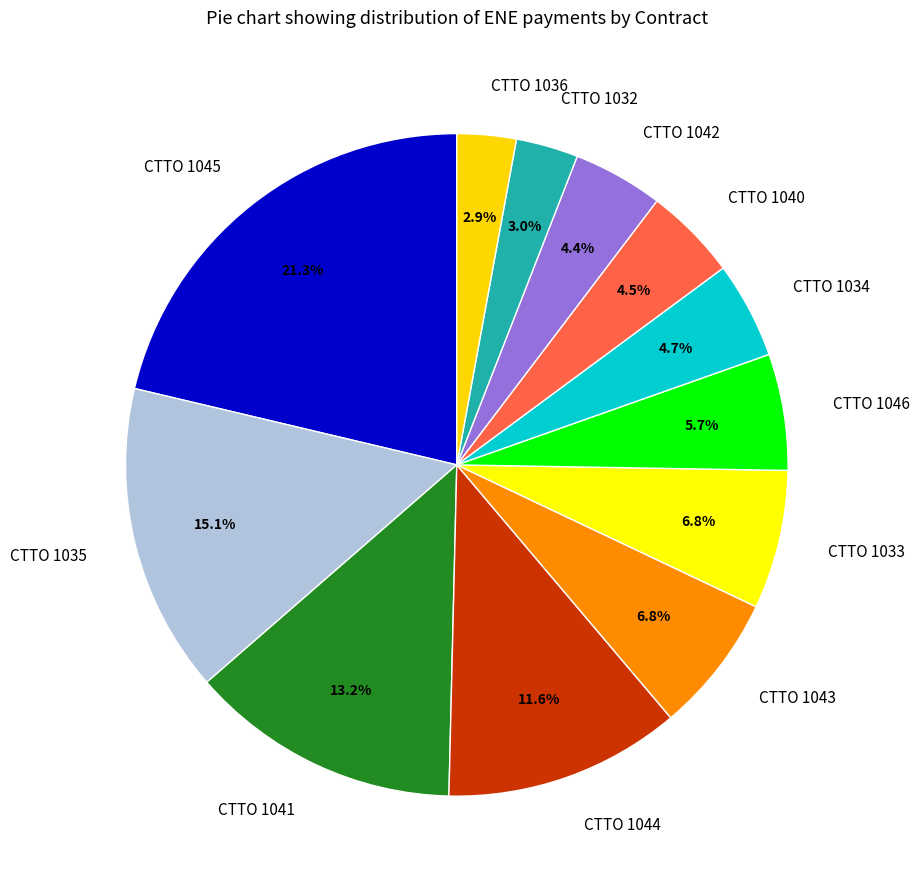

How much of the chart is everything except CTTO 1044?

88.4%